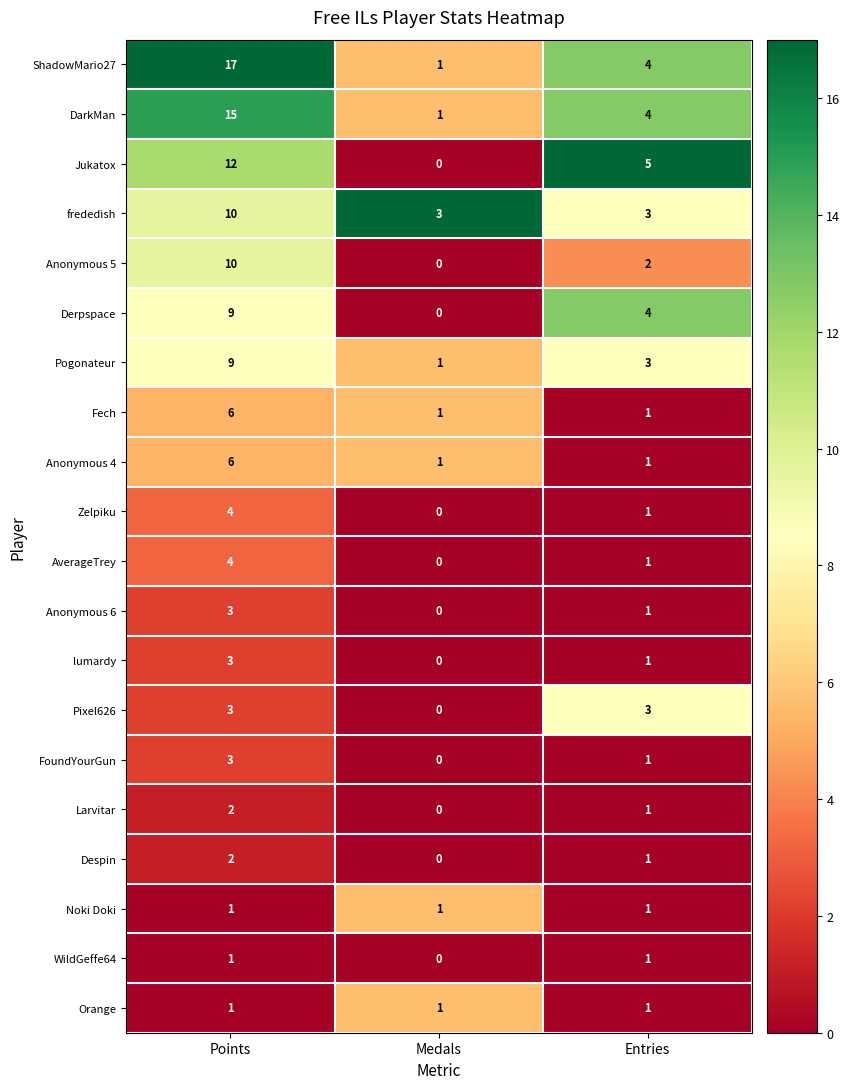

Which series has the largest total across all categories?

ShadowMario27